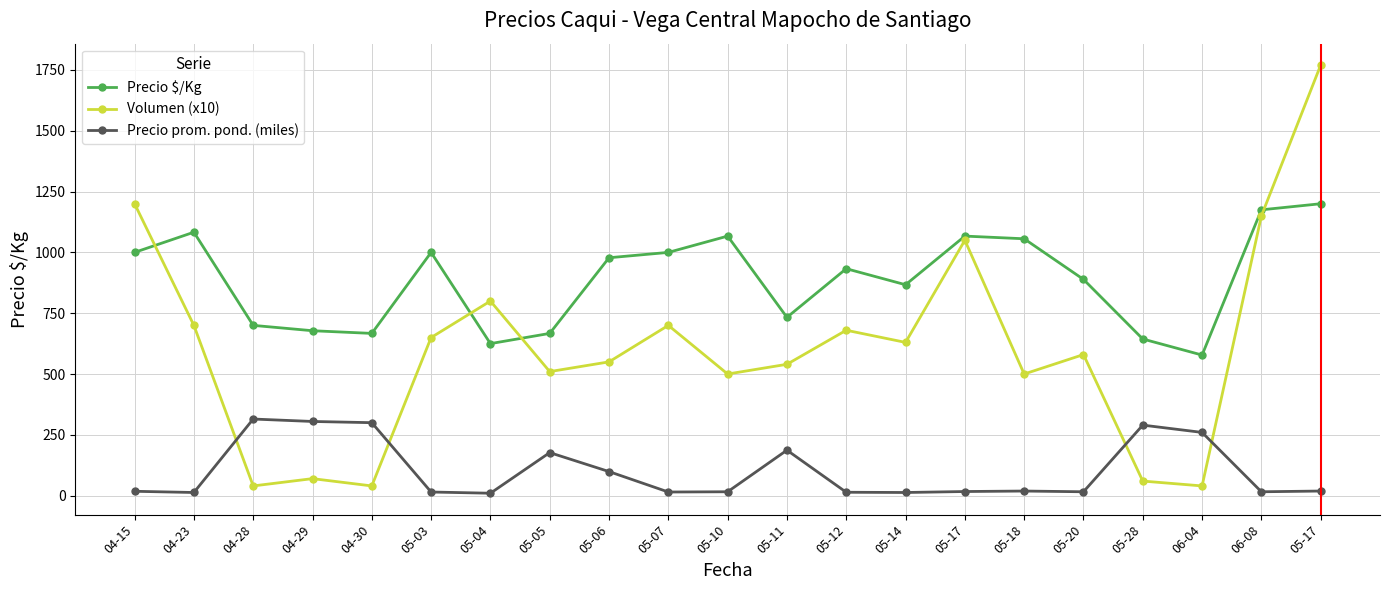

True or false: Precio prom. pond. (miles) and Precio $/Kg cross at least once.

False